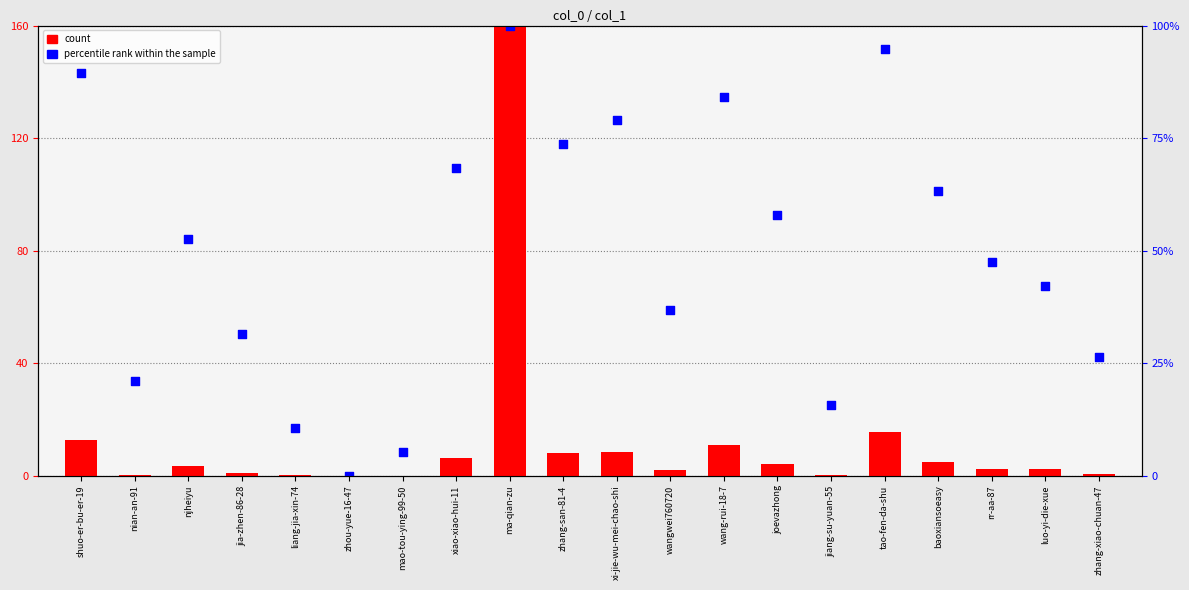

At which category is the sum across all series the highest?

ma-qian-zu